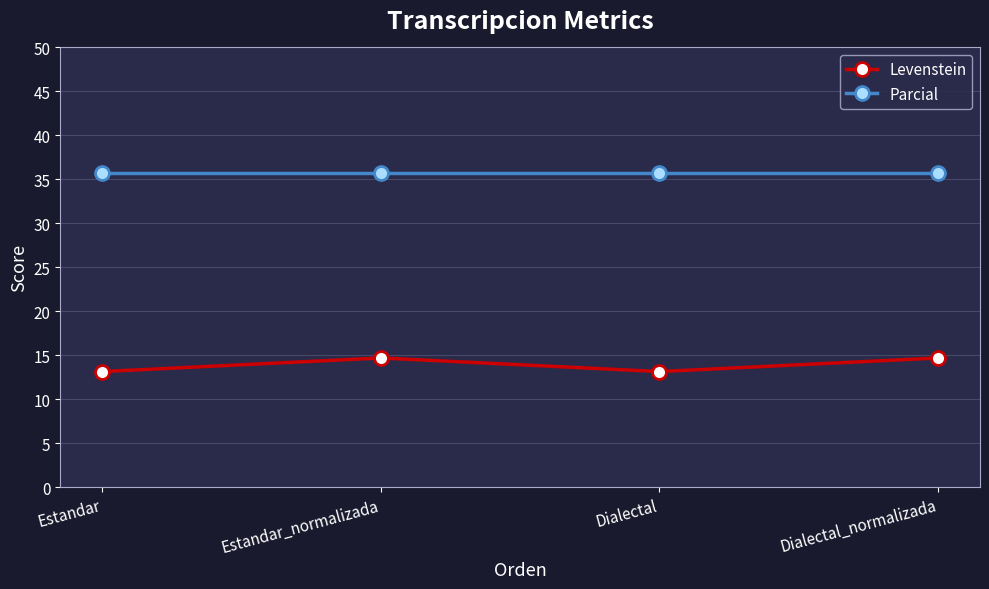

Rank the series by their average value, from highest to lowest.

Parcial, Levenstein